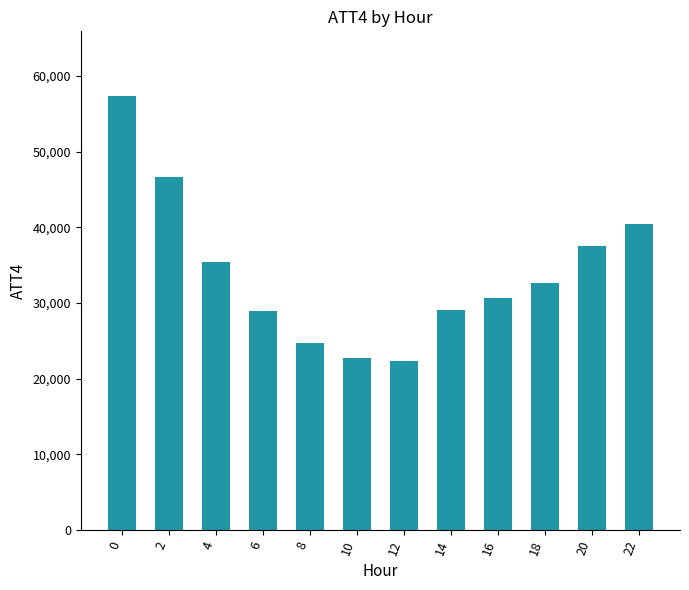

Is it true that the value at 8 is 7364?

False